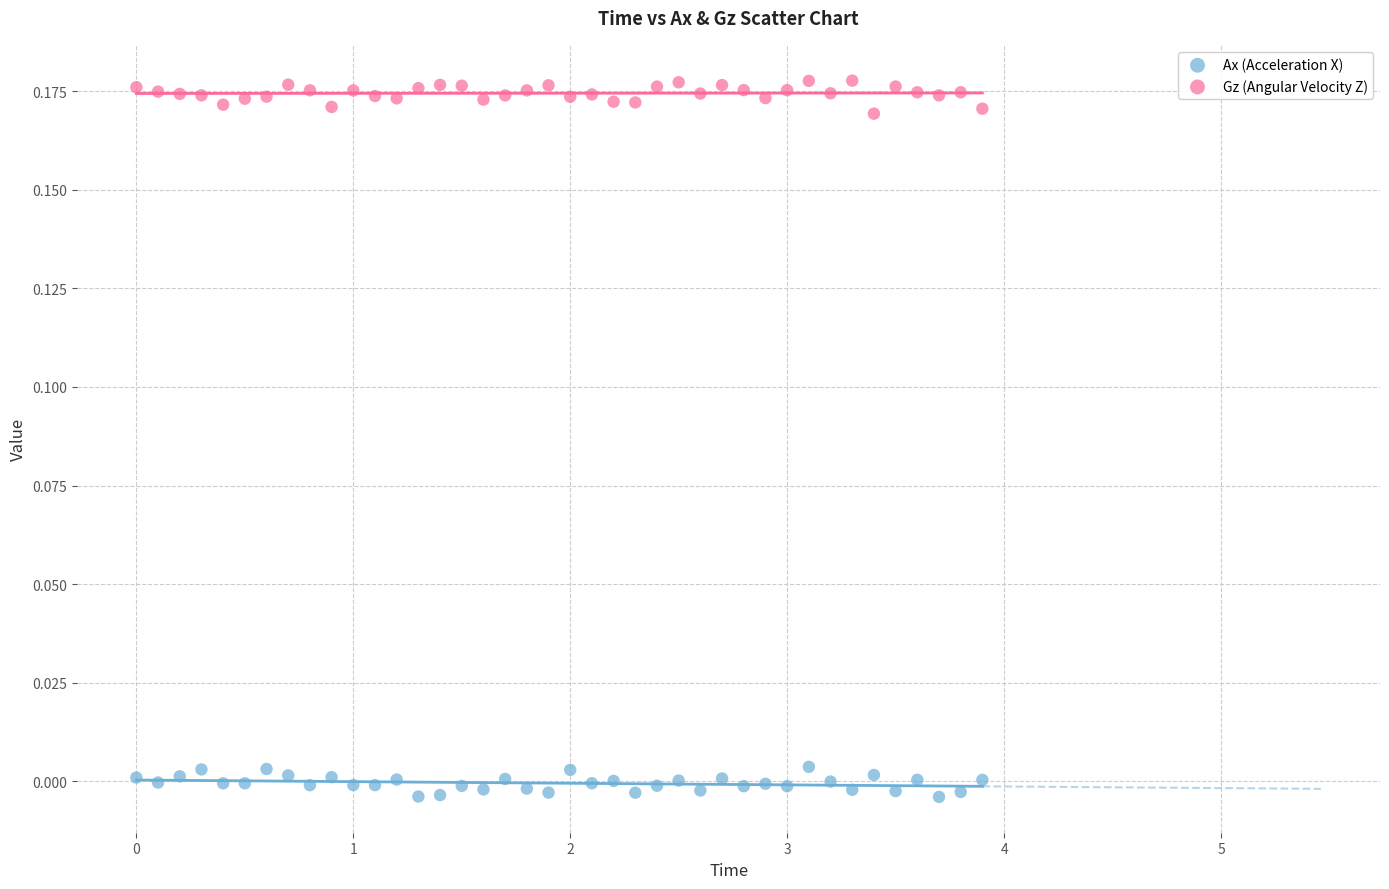

Which series contains the highest Y value?

Gz (Angular Velocity Z)